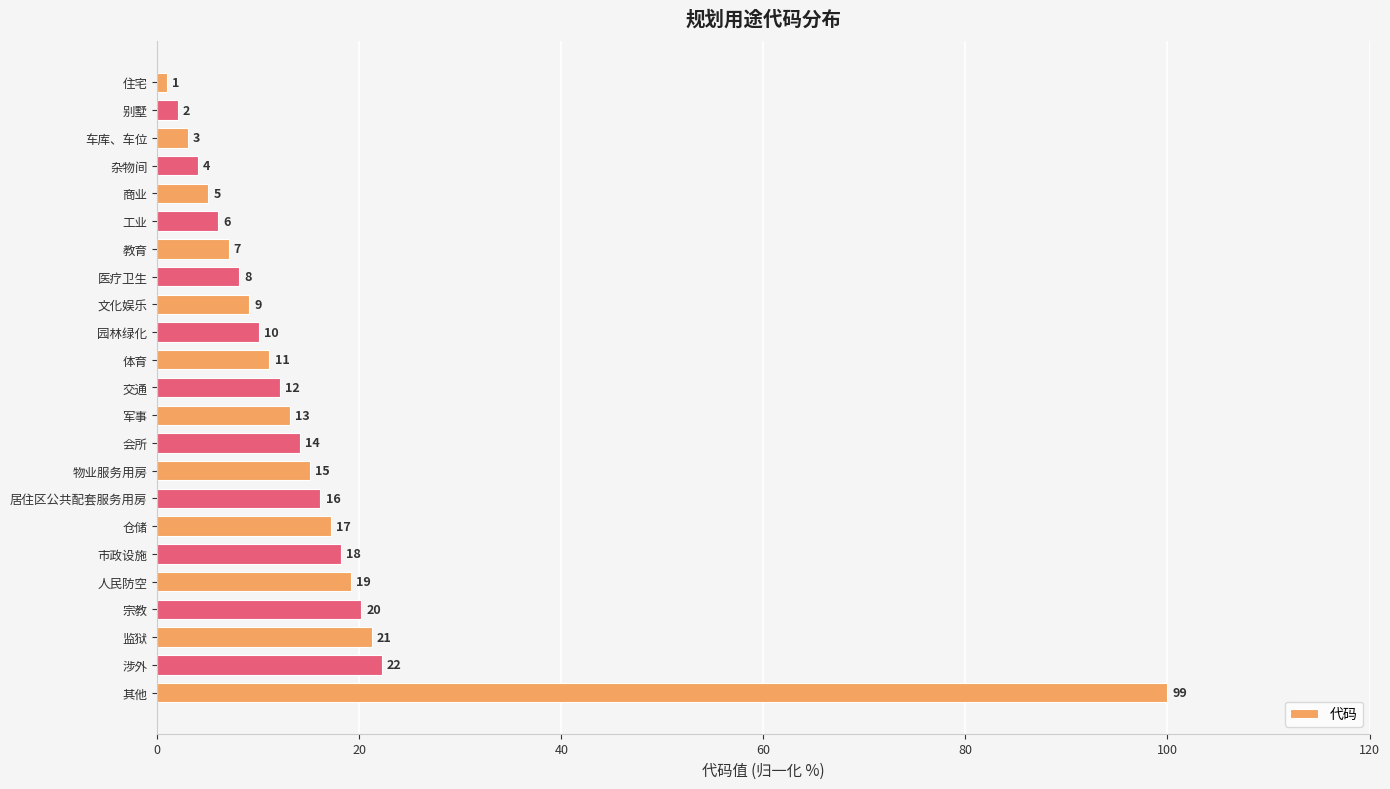

Are the bars horizontal?

Yes